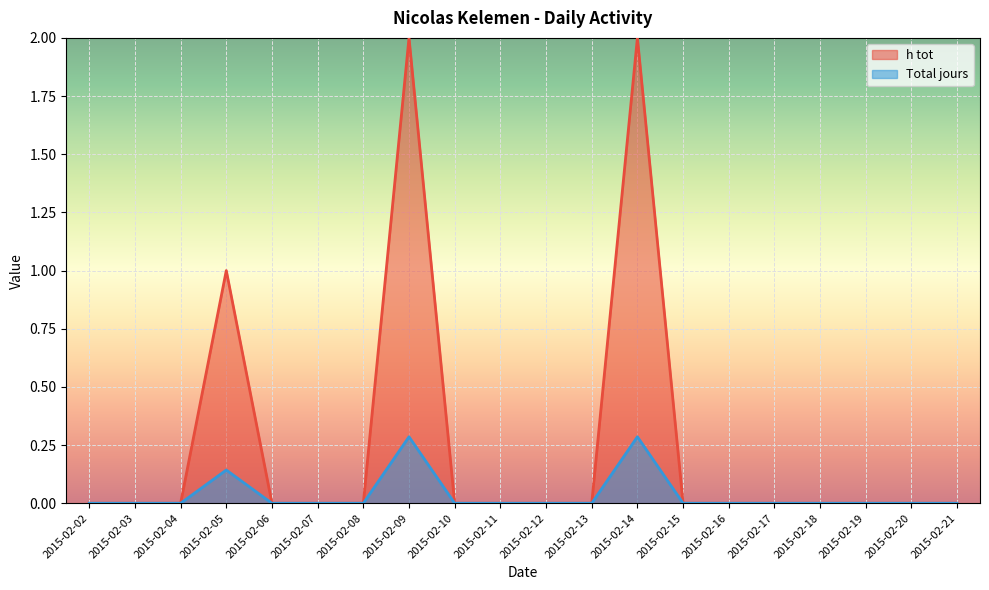

True or false: h tot and Total jours cross at least once.

False